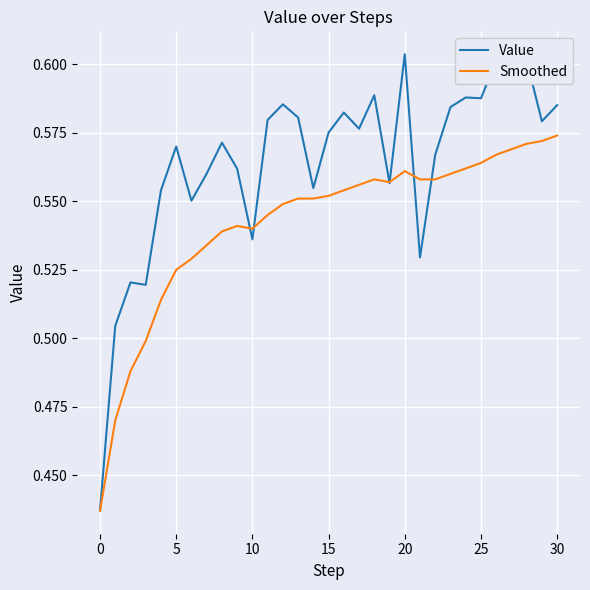

Rank the series by their maximum value, from lowest to highest.

Smoothed, Value